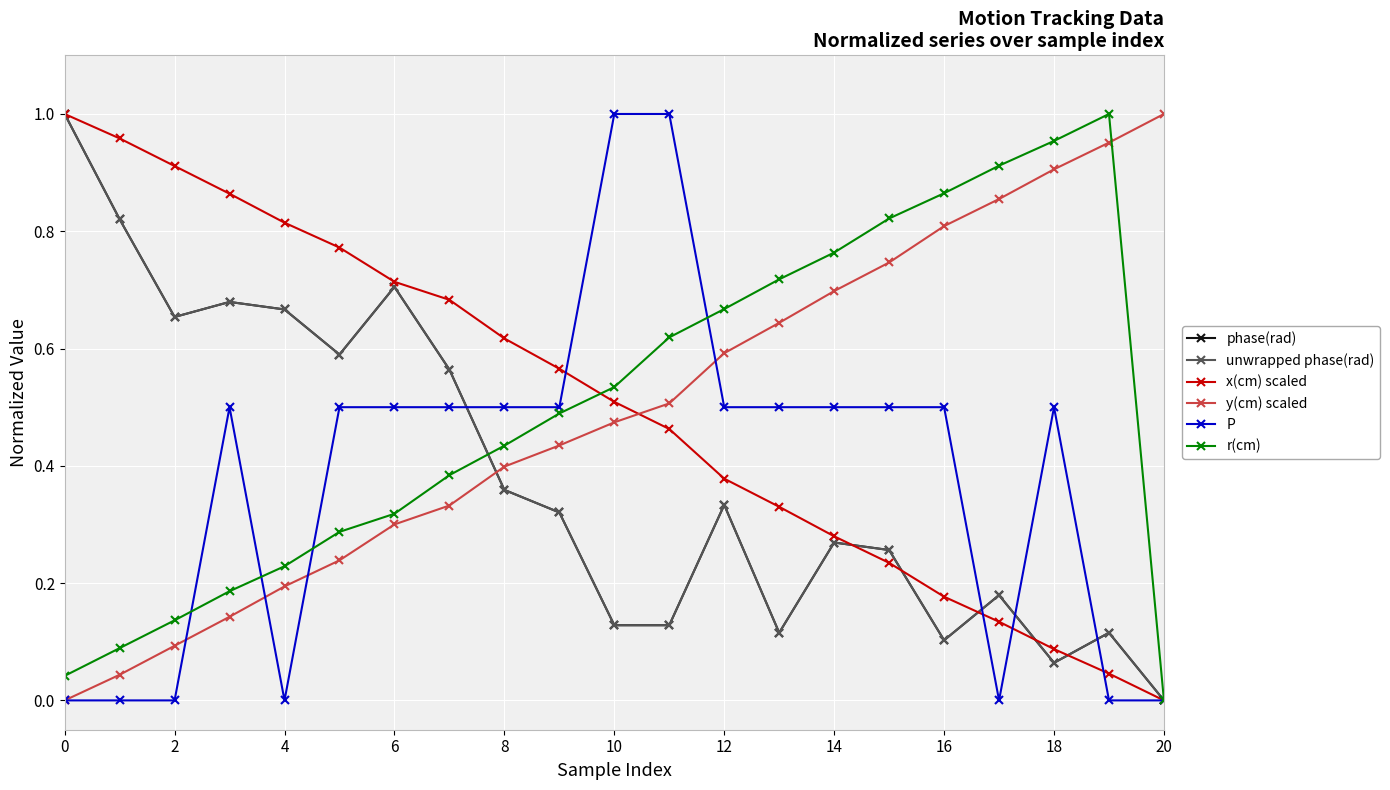

Does the chart have visible grid lines?

Yes